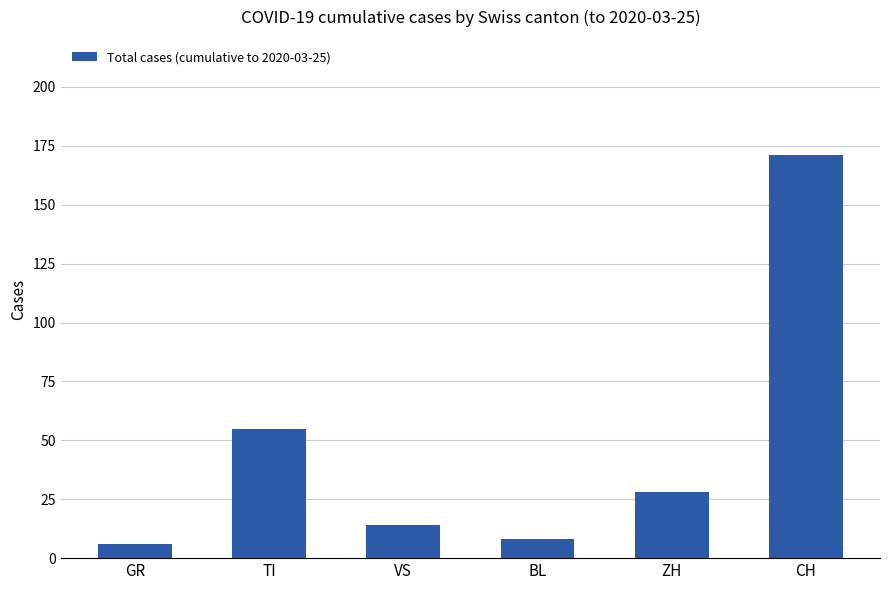

What is the maximum value shown in the chart?

171